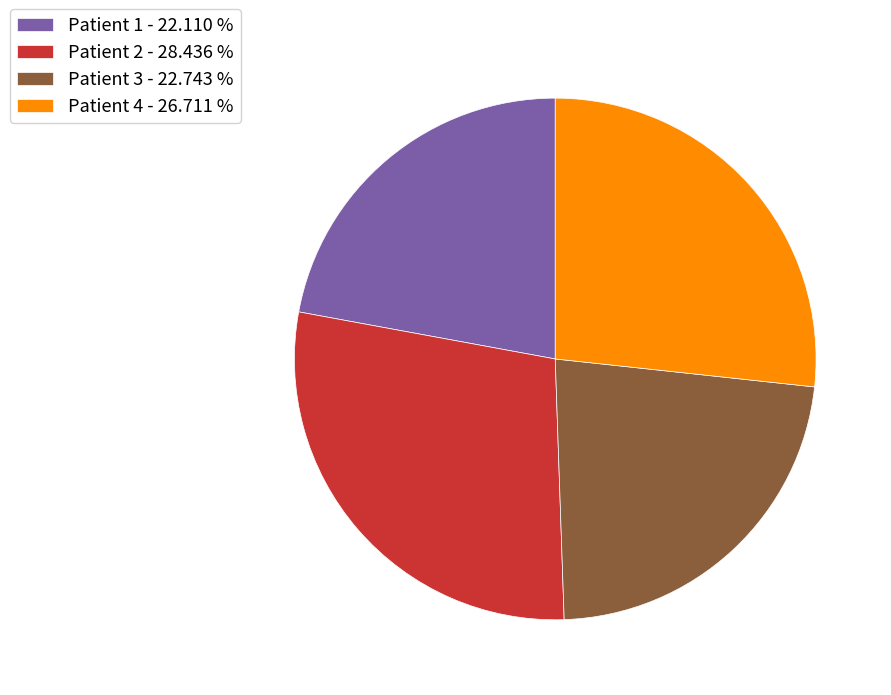

Count the number of slices in the pie.

4